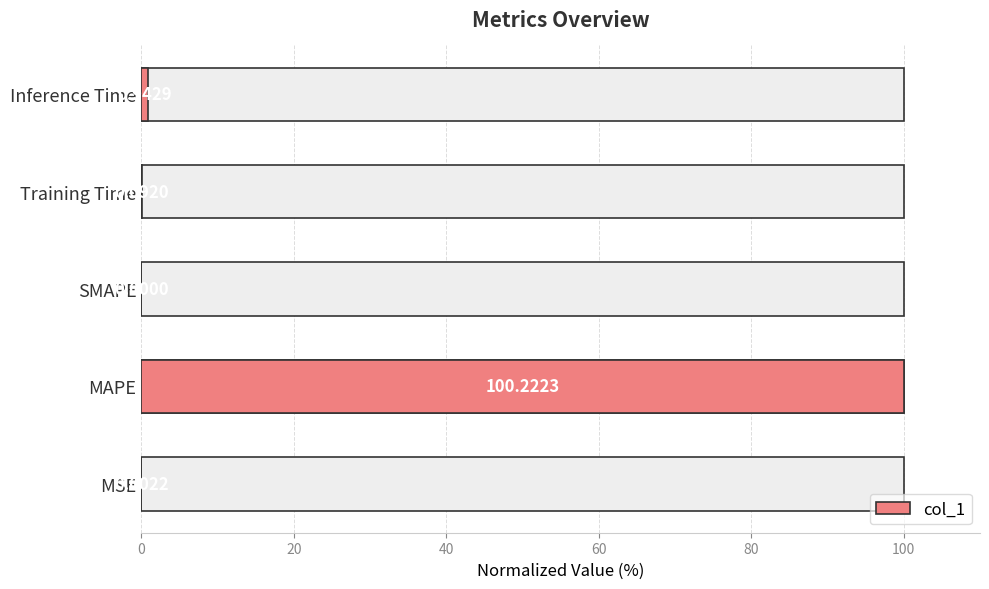

What is the value of the 5th bar from the left?

0.9